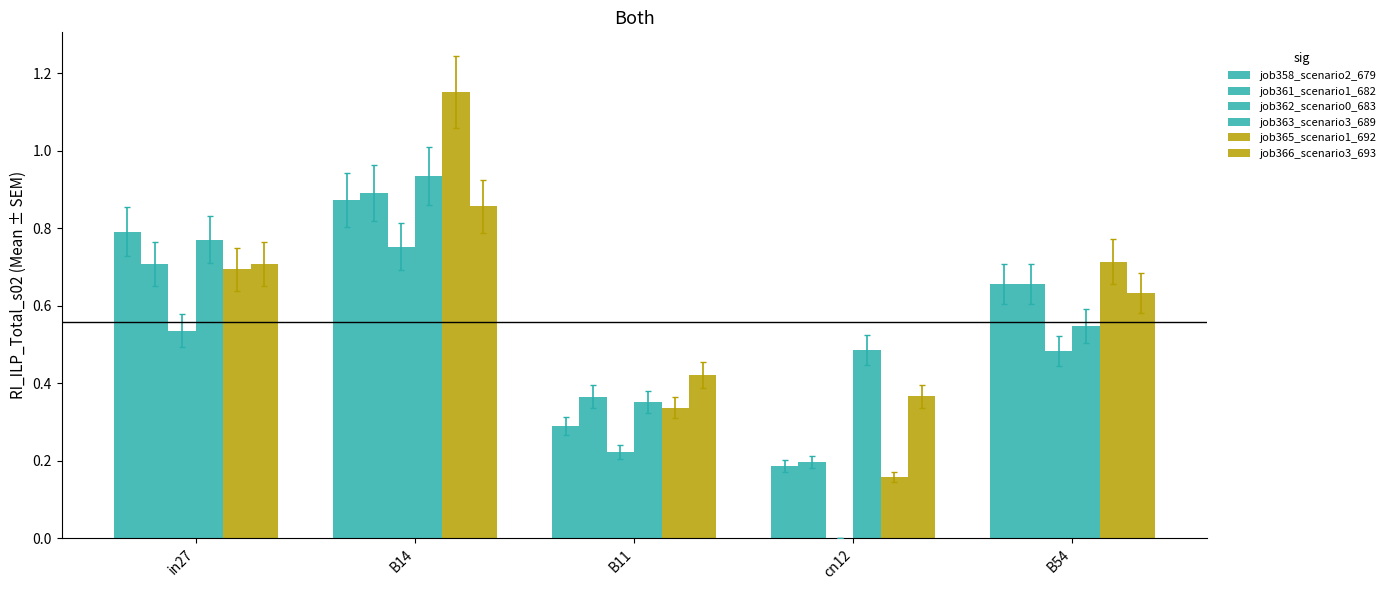

What is the maximum value for job361_scenario1_682?

0.9